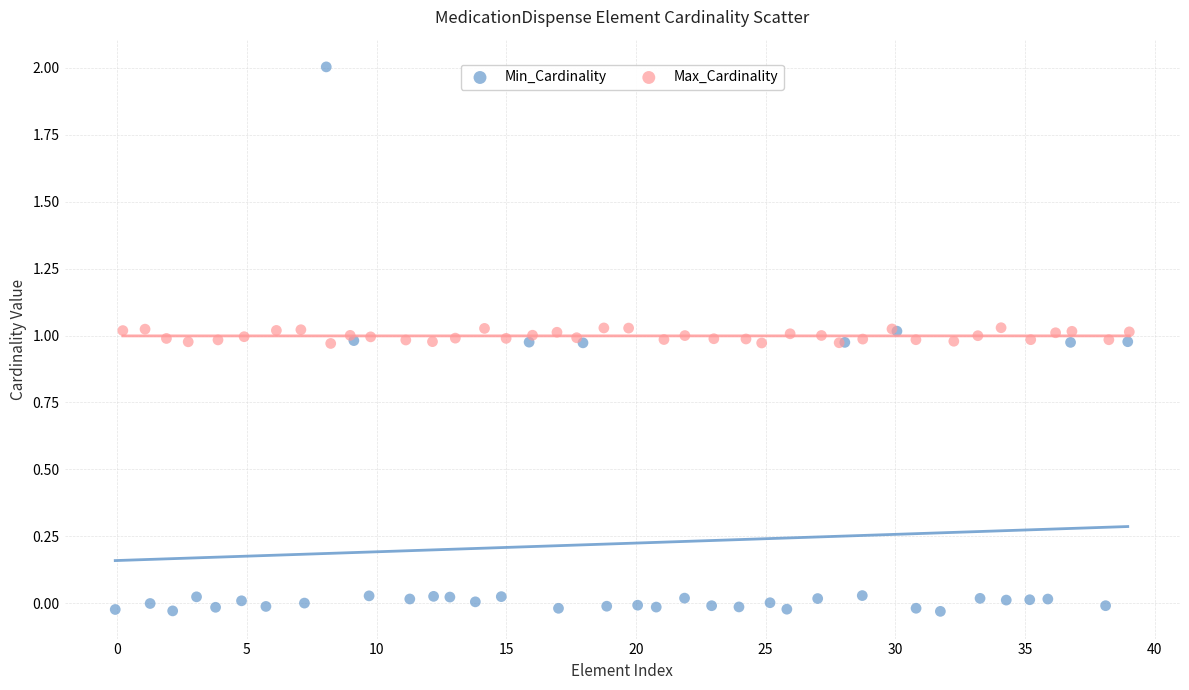

Which series contains the lowest Y value?

Min_Cardinality